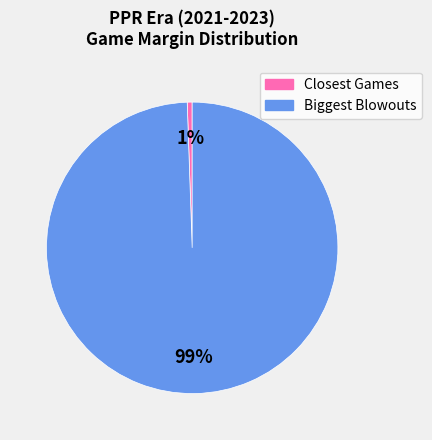

Rank the categories by value from highest to lowest.

Biggest Blowouts, Closest Games